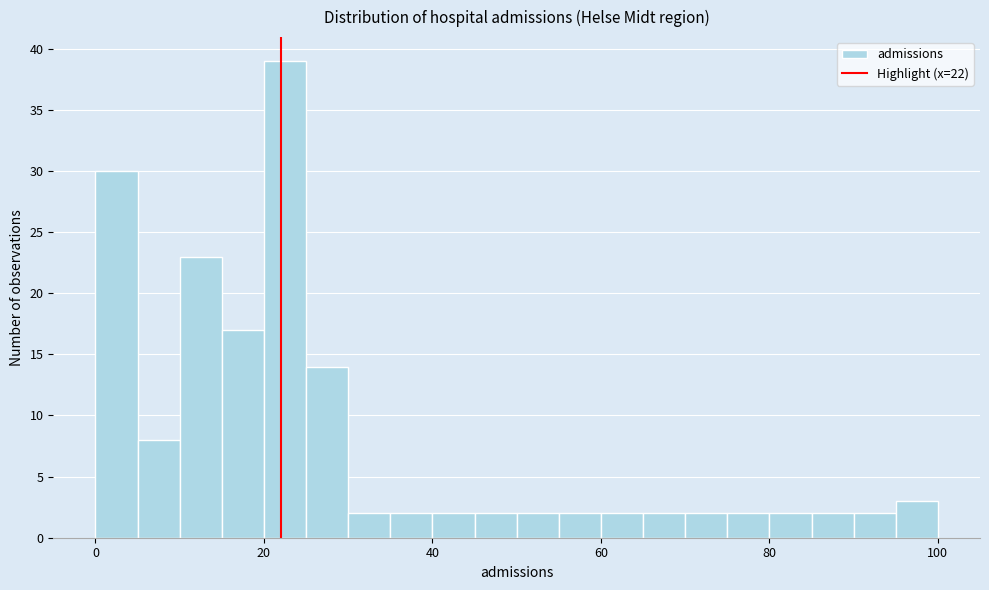

Read against the x-axis, roughly where is the centre of the tallest bar?

22